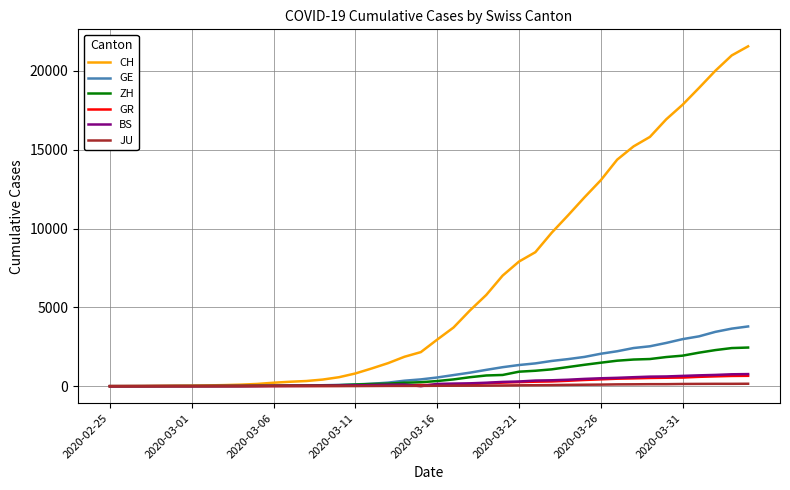

What is the greatest value displayed?

21554